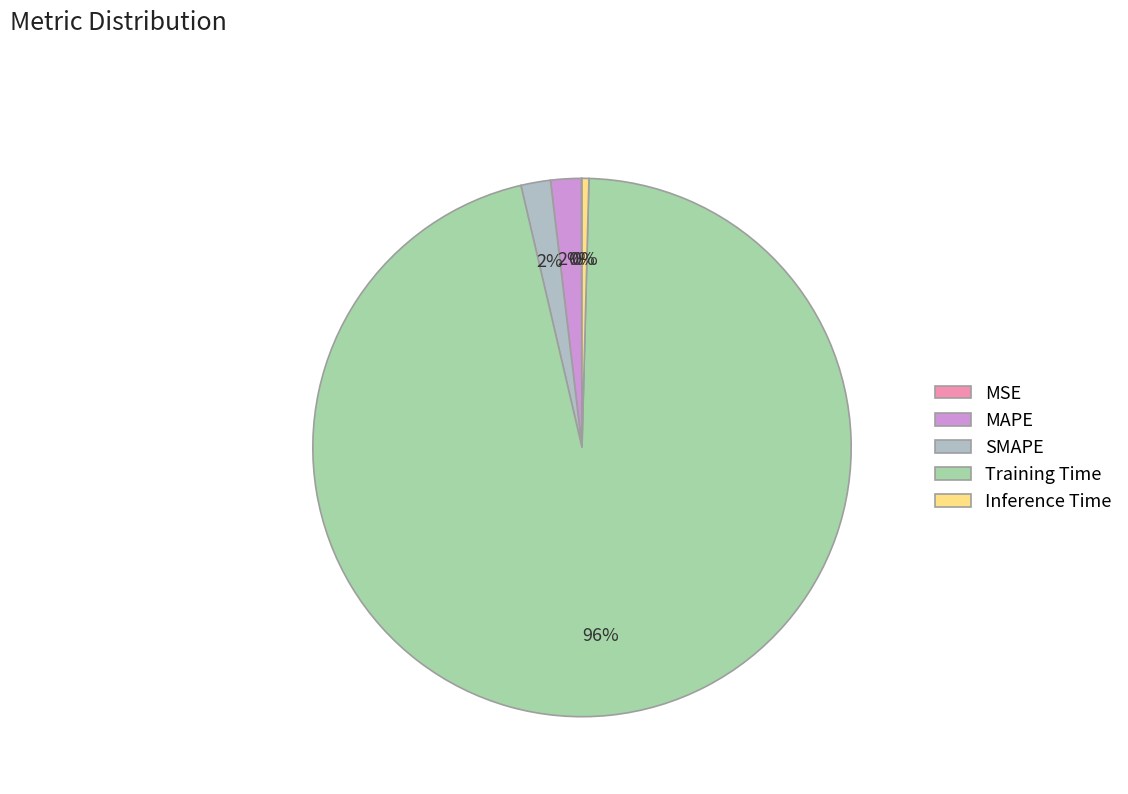

Rank the categories by value from lowest to highest.

MSE, Inference Time, SMAPE, MAPE, Training Time